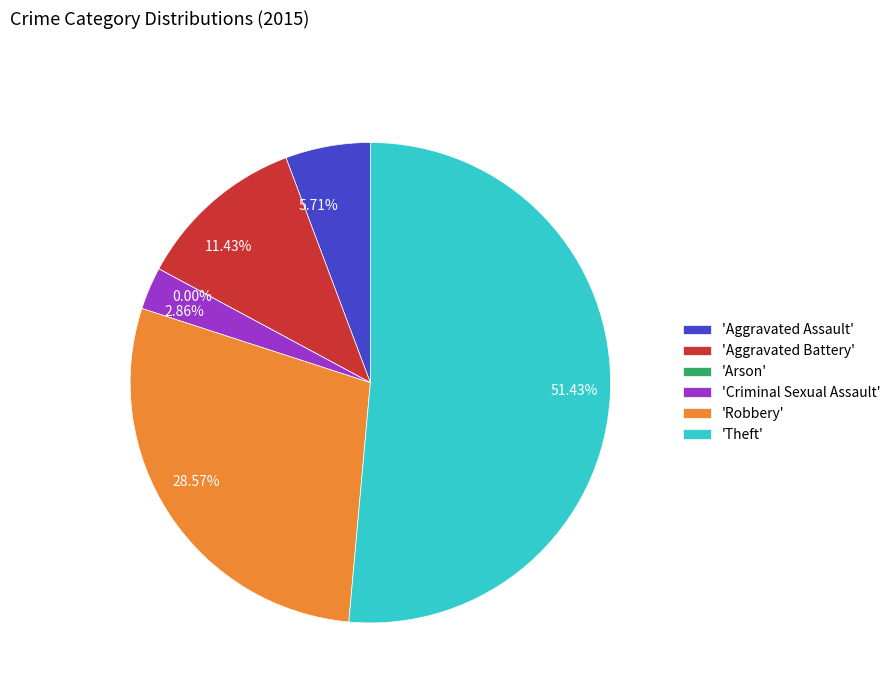

Which category has the biggest portion of the pie?

Theft